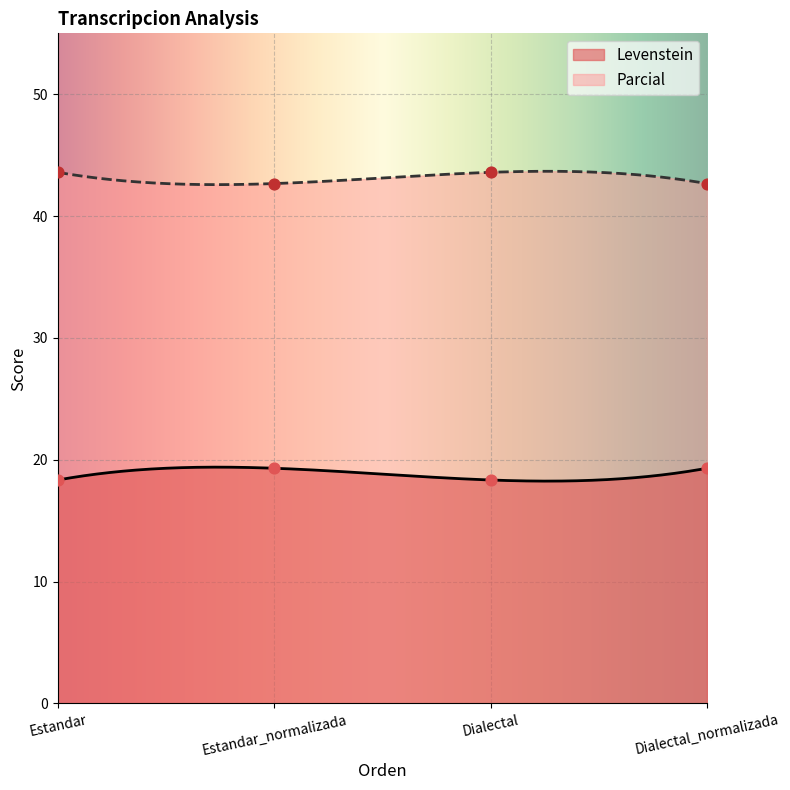

Is the value of Parcial at Dialectal greater than the value of Levenstein at Dialectal?

Yes